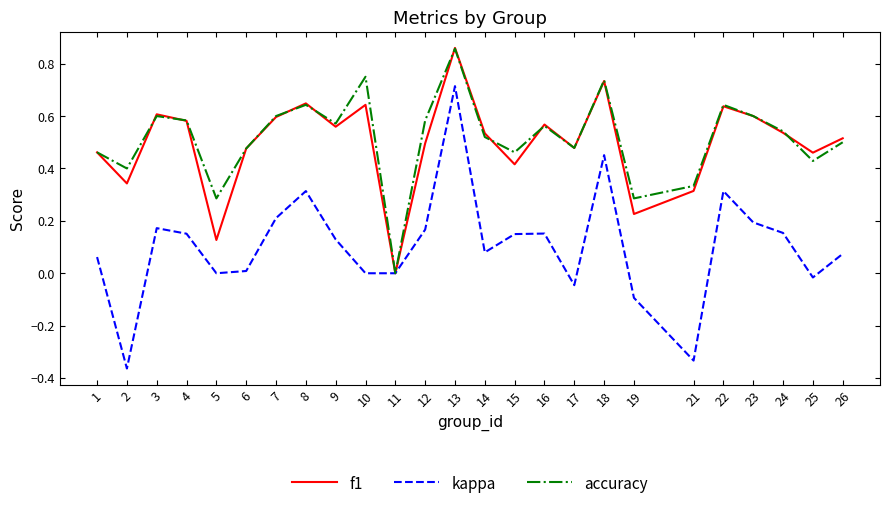

After their last crossing, which series has the higher values: accuracy or f1?

f1